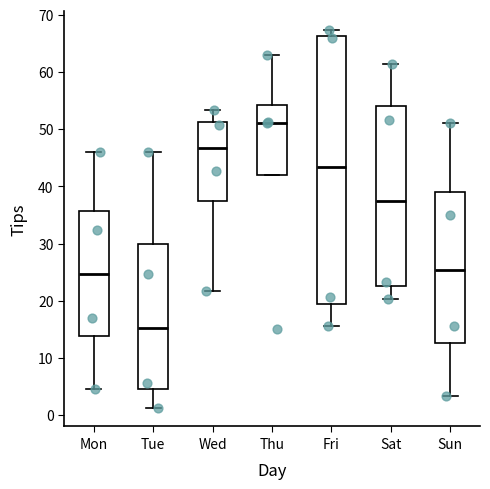

Comparing the boxes themselves (not the whiskers), which one is the tallest?

Fri